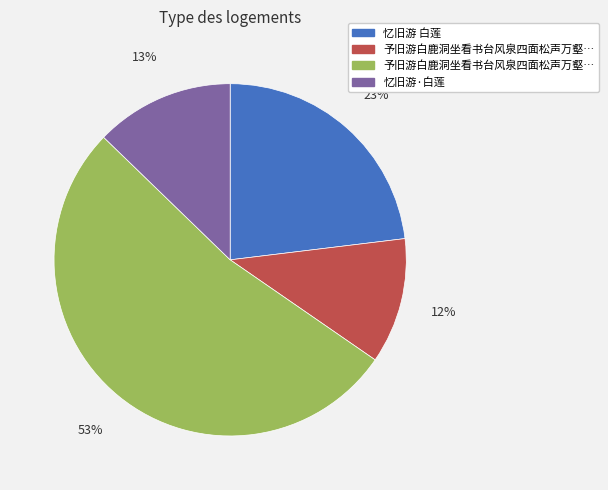

Does any single category account for the majority?

Yes